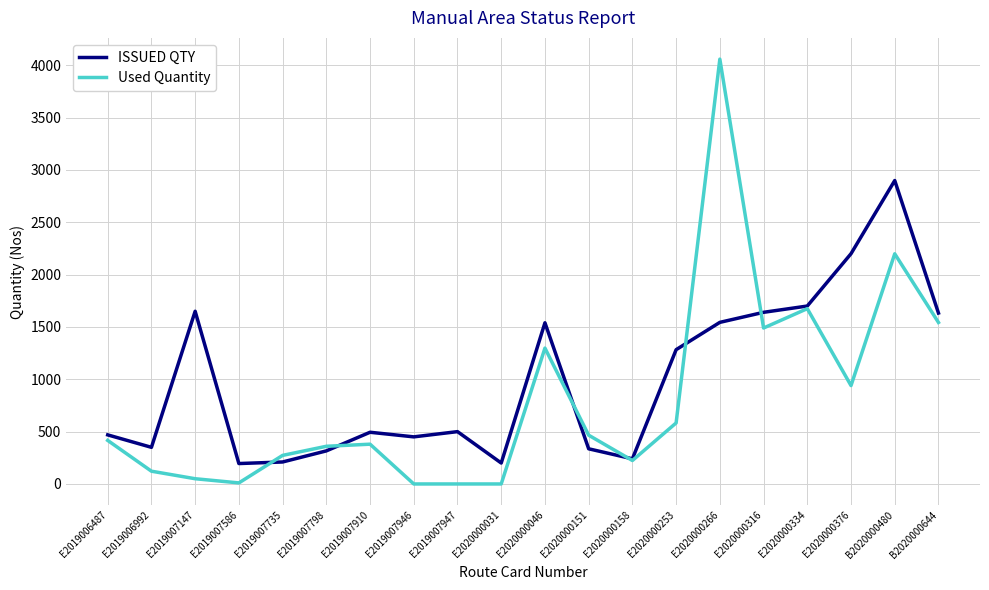

Which series has the largest total across all categories?

ISSUED QTY